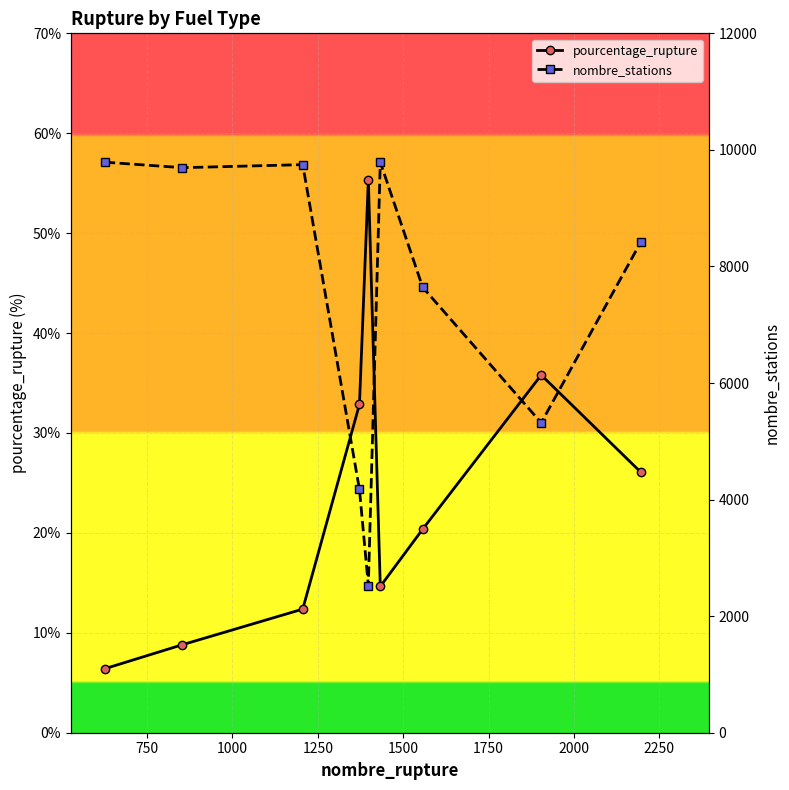

How many interior local peaks does the pourcentage_rupture series have?

2